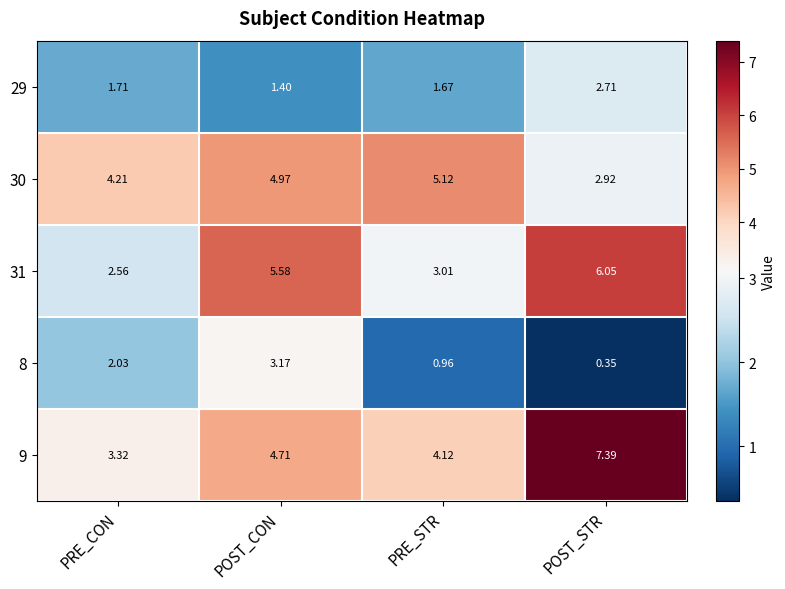

What is the spread (max minus min) of values at PRE_CON?

2.5